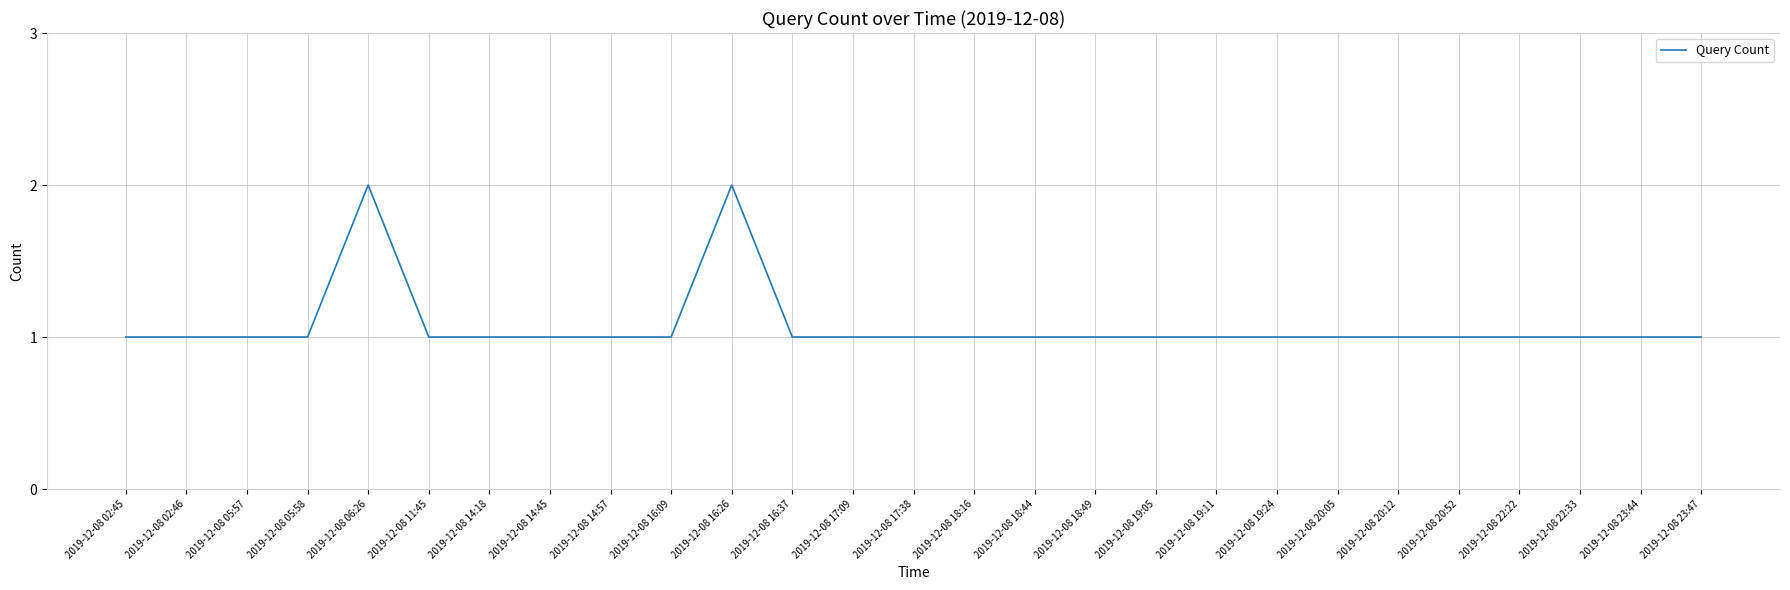

Read the value at 2019-12-08 20:52.

1